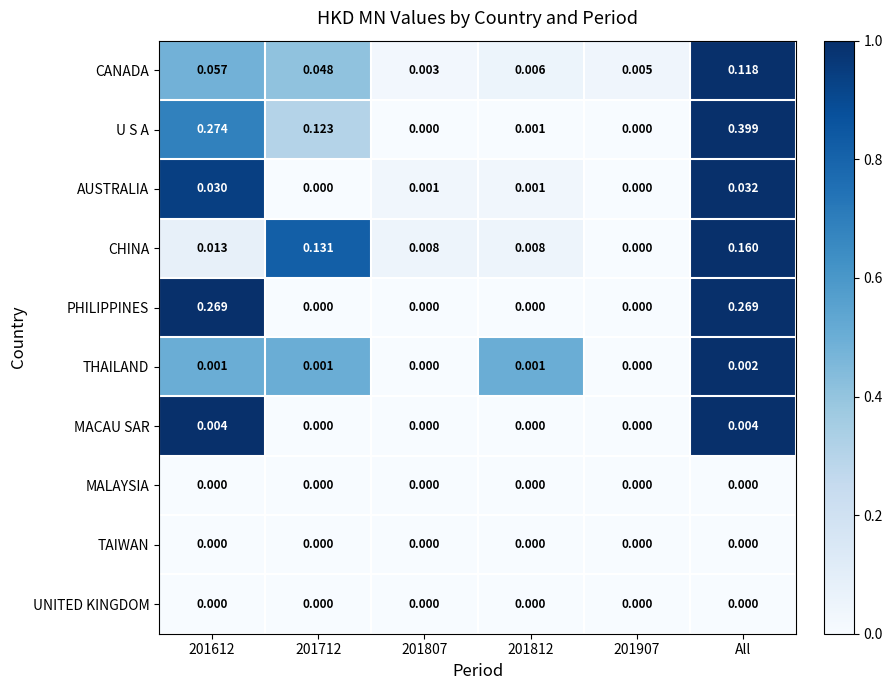

Which series changed the most between 201807 and 201812?

CANADA